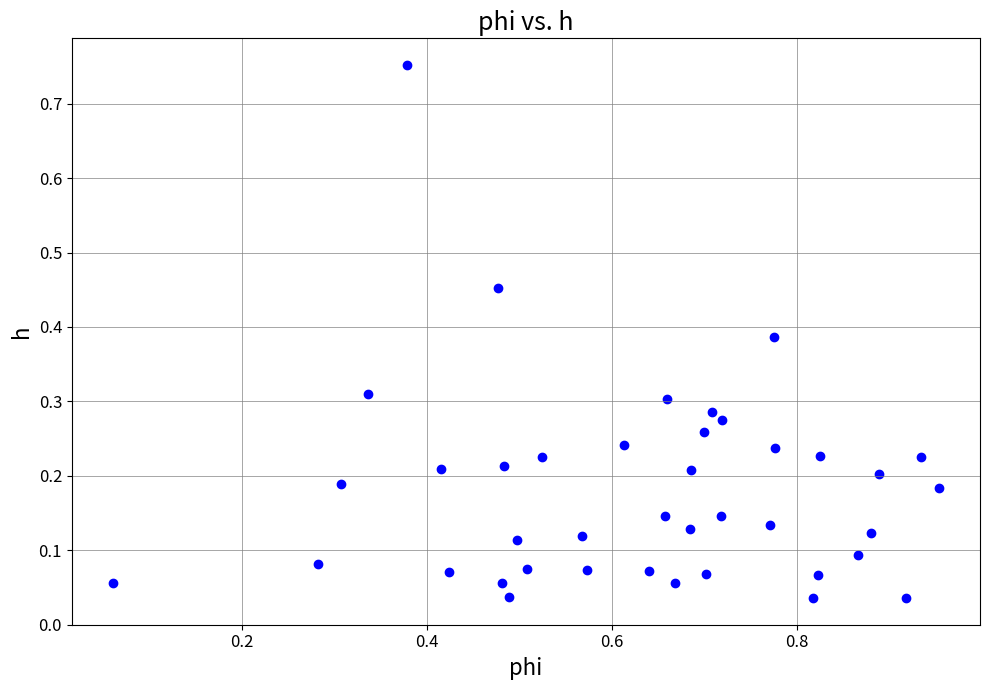

What is the range of X values (max minus min)?

0.9